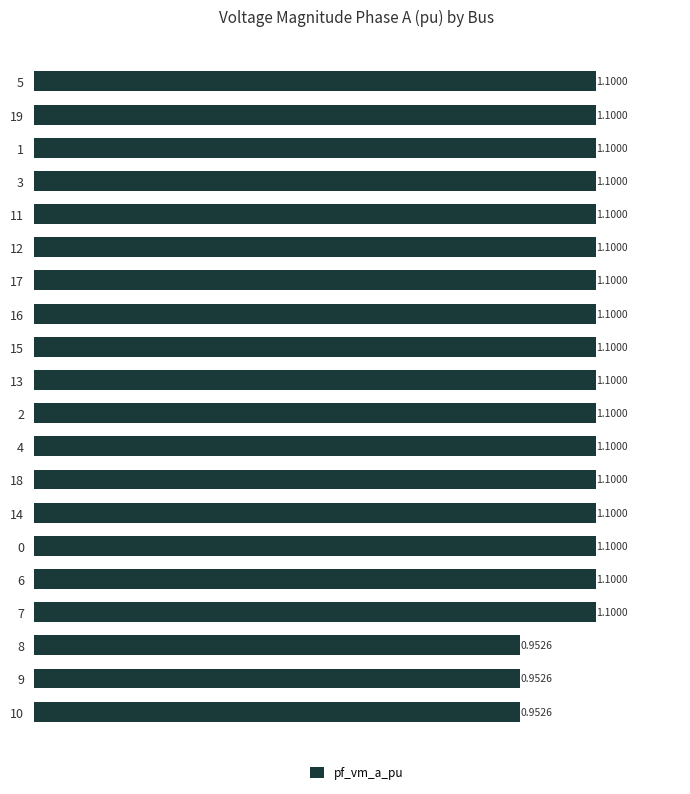

What is the average value?

1.1